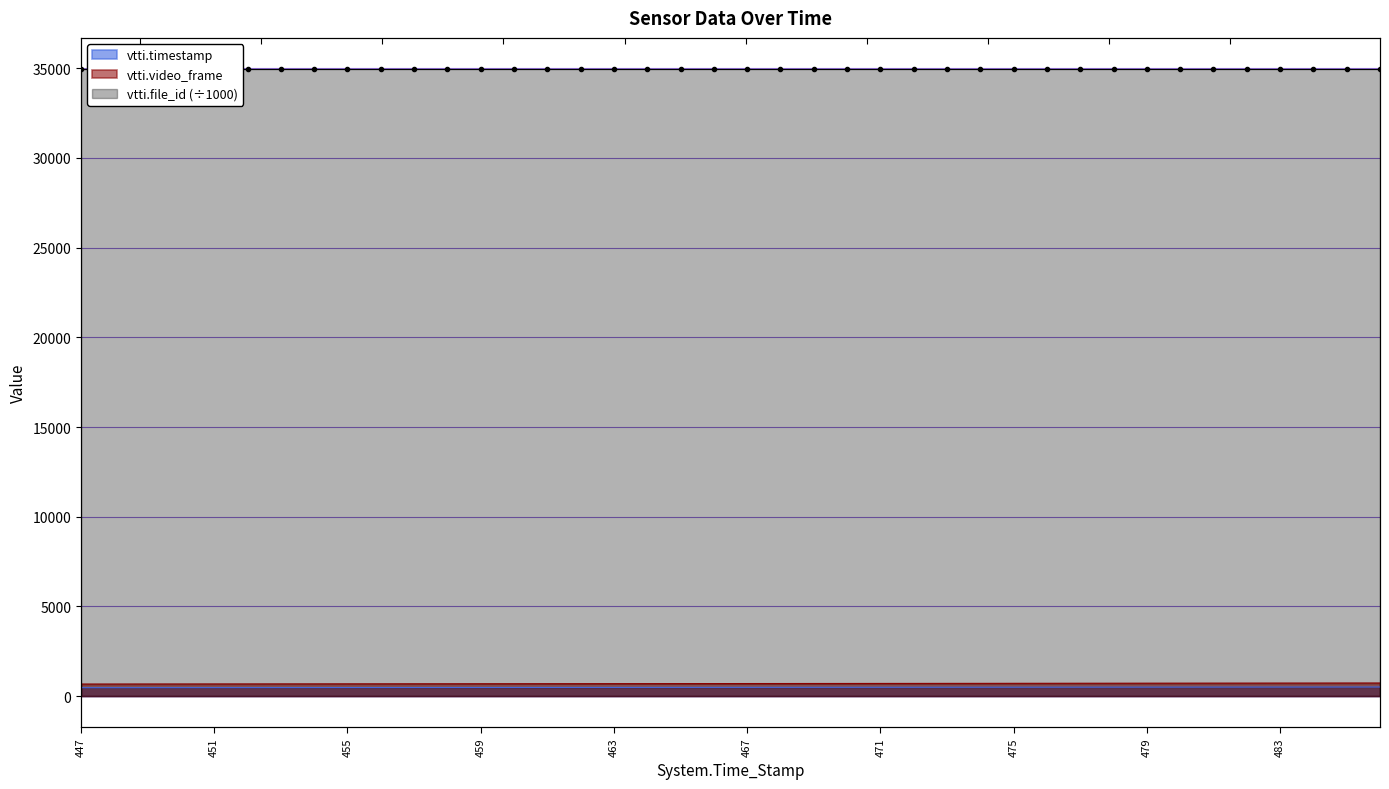

True or false: vtti.video_frame and vtti.timestamp cross at least once.

False